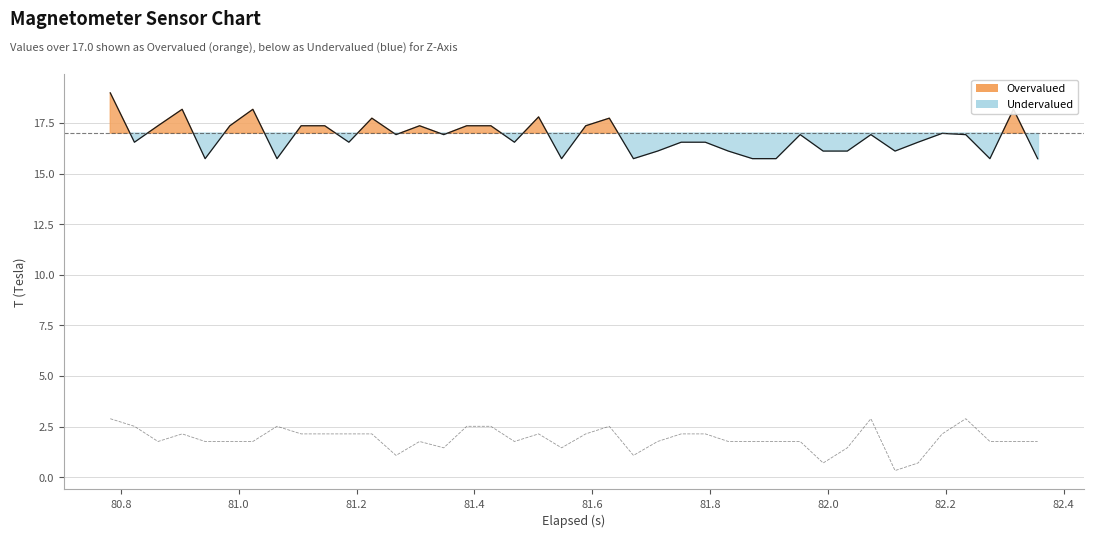

What is the difference between the highest and lowest values at 80.8?

14.0